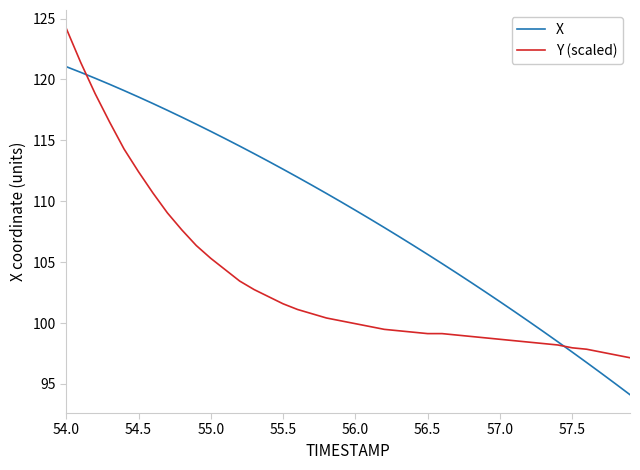

How many distinct data groups are displayed?

2